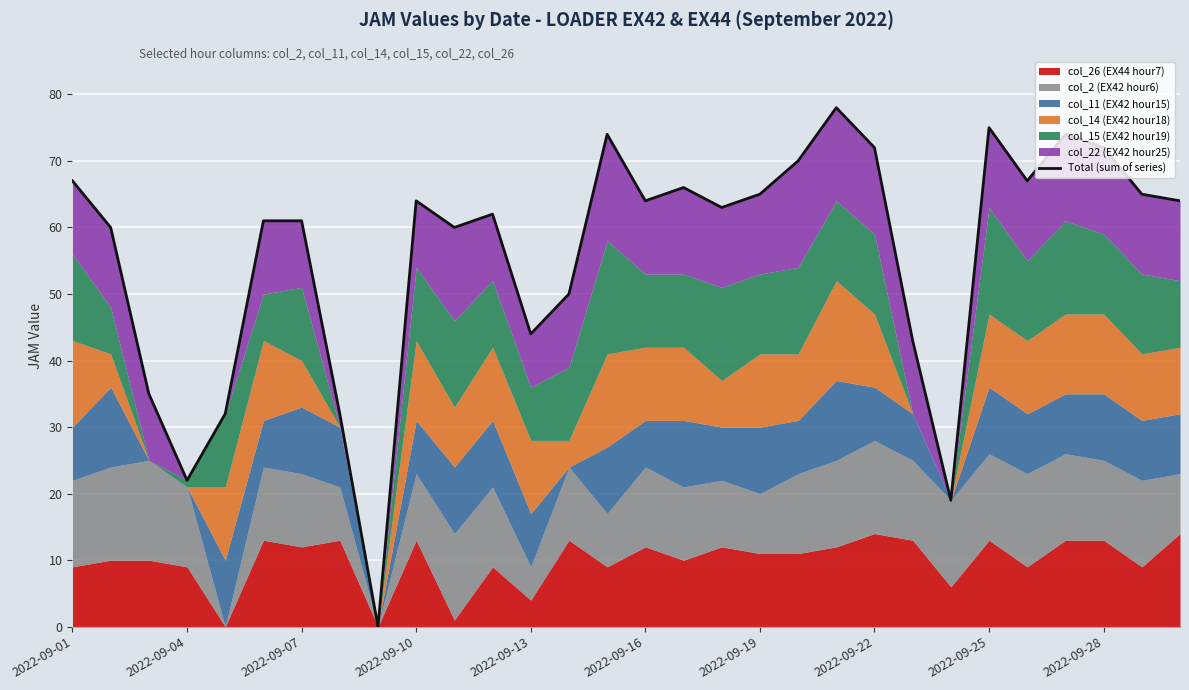

How many values exceed 64?

12